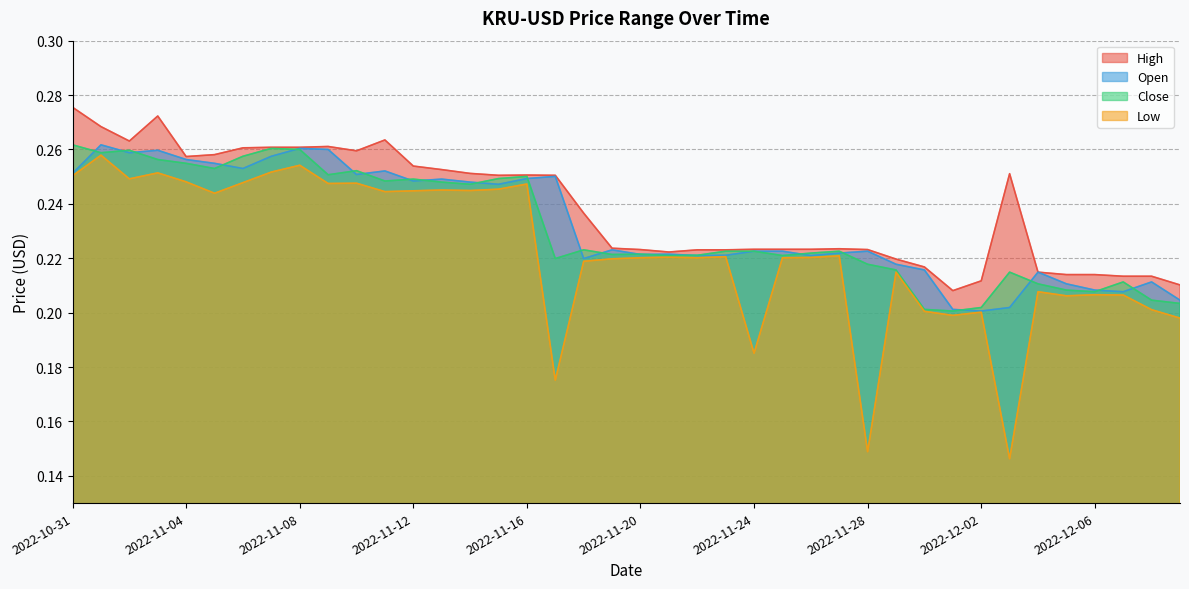

True or false: Low and High intersect in this chart.

False